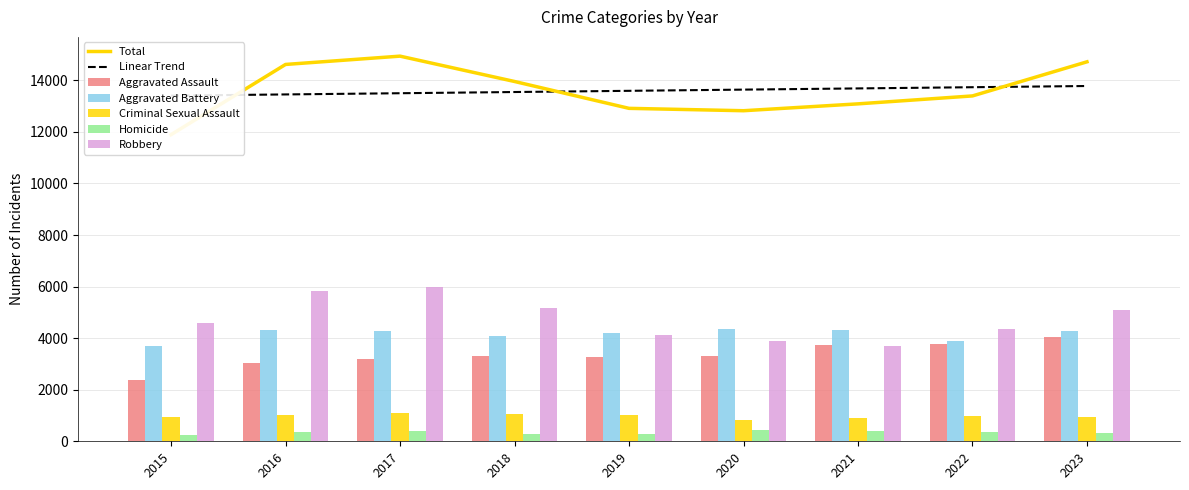

Rank the categories by Homicide value from lowest to highest.

2015, 2019, 2018, 2023, 2022, 2016, 2017, 2021, 2020